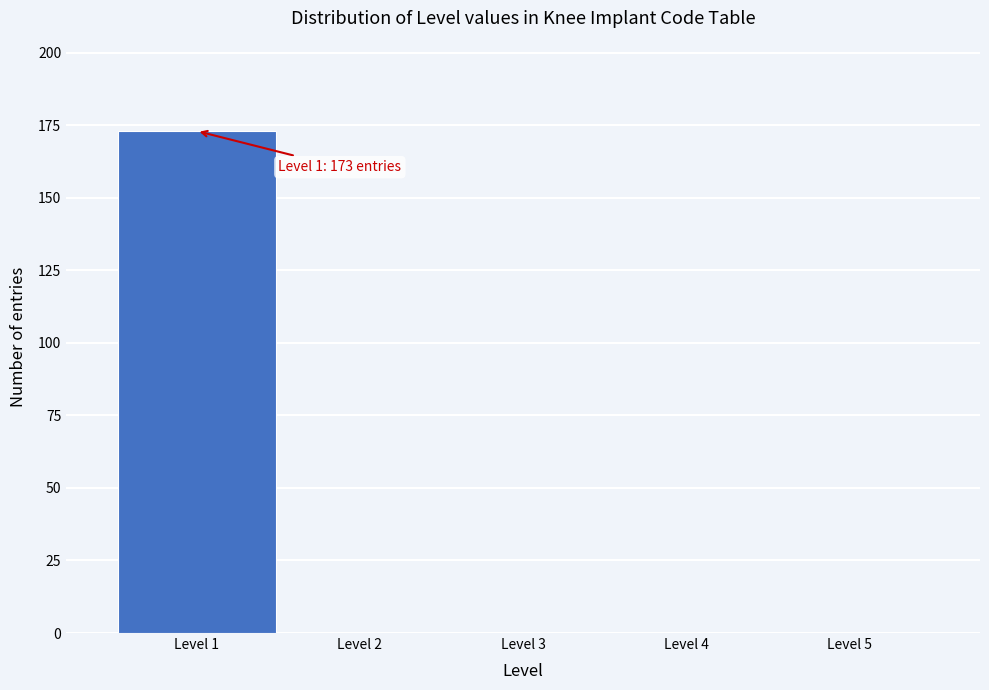

Over which range of the x-axis is the bar tallest?

0.5 to 1.5